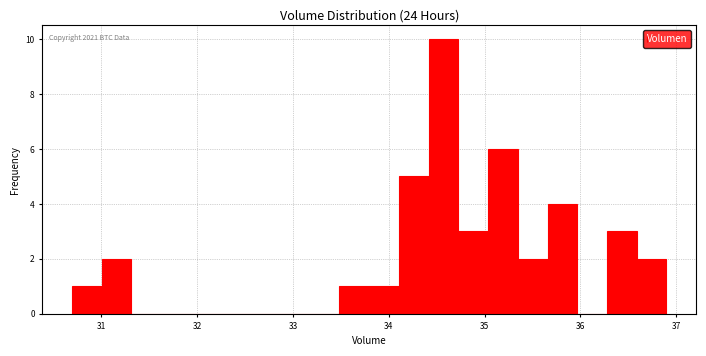

Read against the x-axis, roughly where is the centre of the tallest bar?

34.6